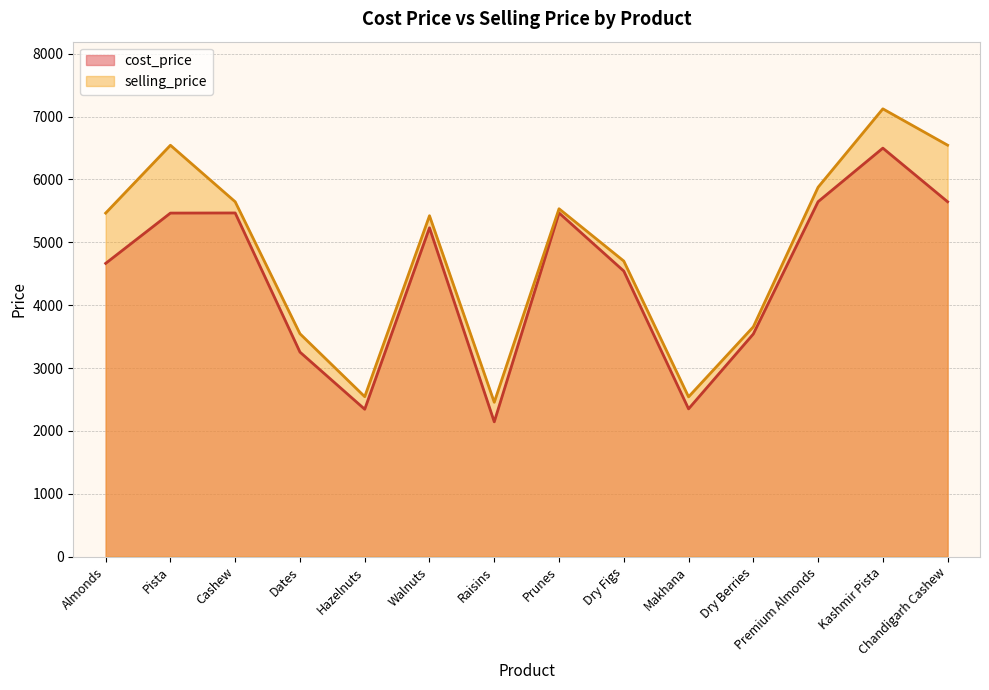

Which series changed the most between Cashew and Prunes?

selling_price